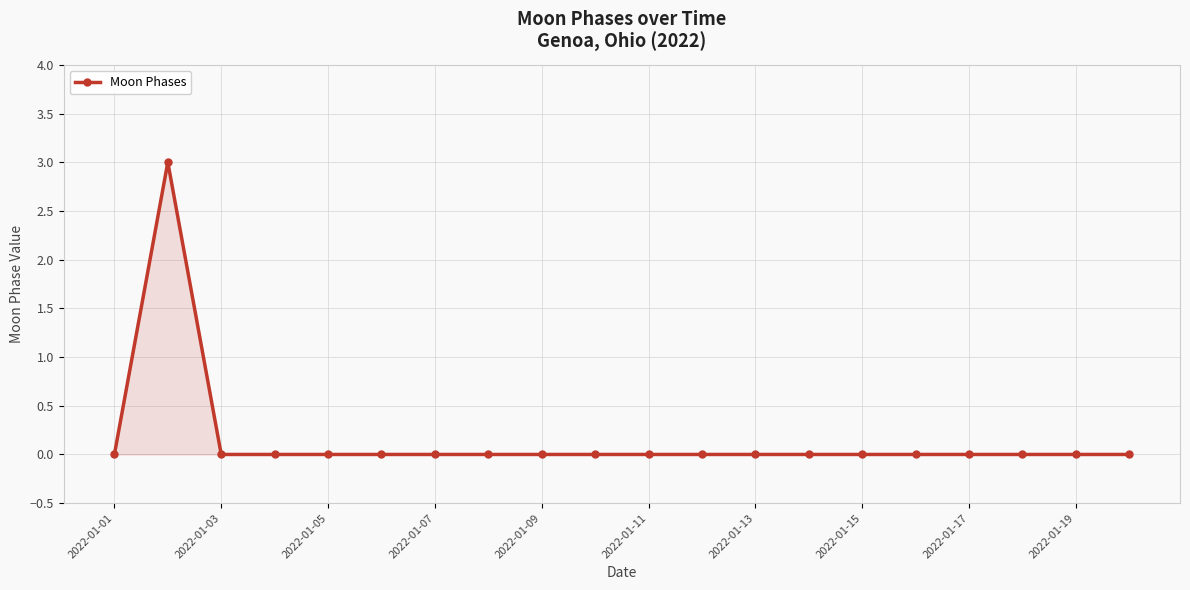

What is the sum of all values?

3